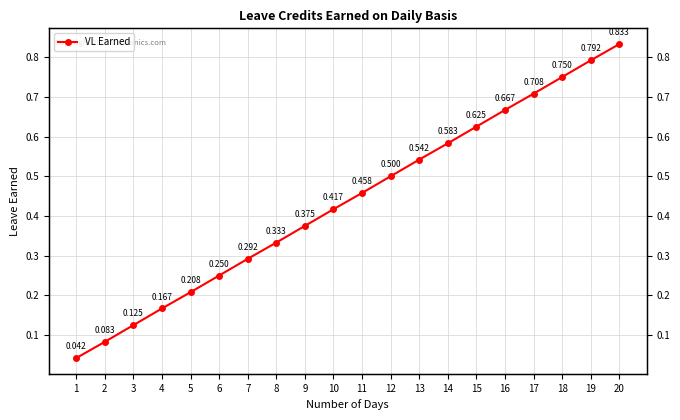

Between 4 and 1, which is larger?

4